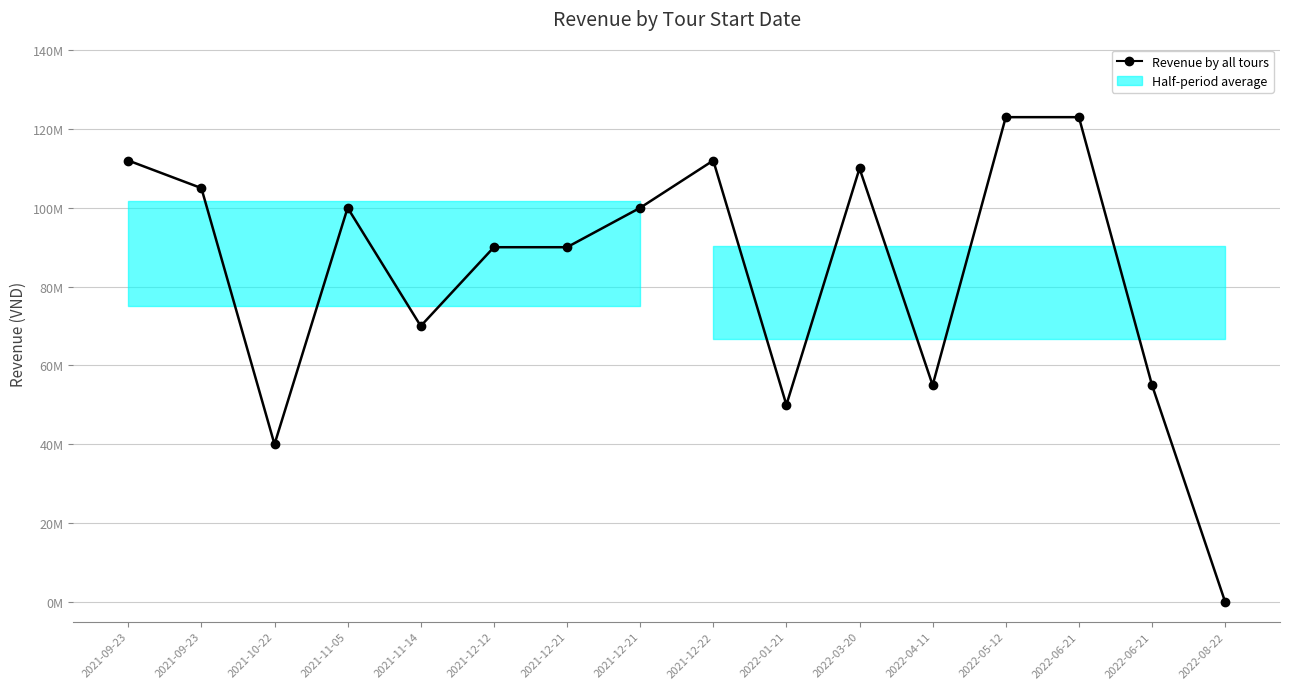

List the labels in order of value, smallest first.

2022-08-22, 2021-10-22, 2022-01-21, 2022-04-11, 2022-06-21, 2021-11-14, 2021-12-12, 2021-12-21, 2021-11-05, 2021-12-21, 2021-09-23, 2022-03-20, 2021-09-23, 2021-12-22, 2022-05-12, 2022-06-21